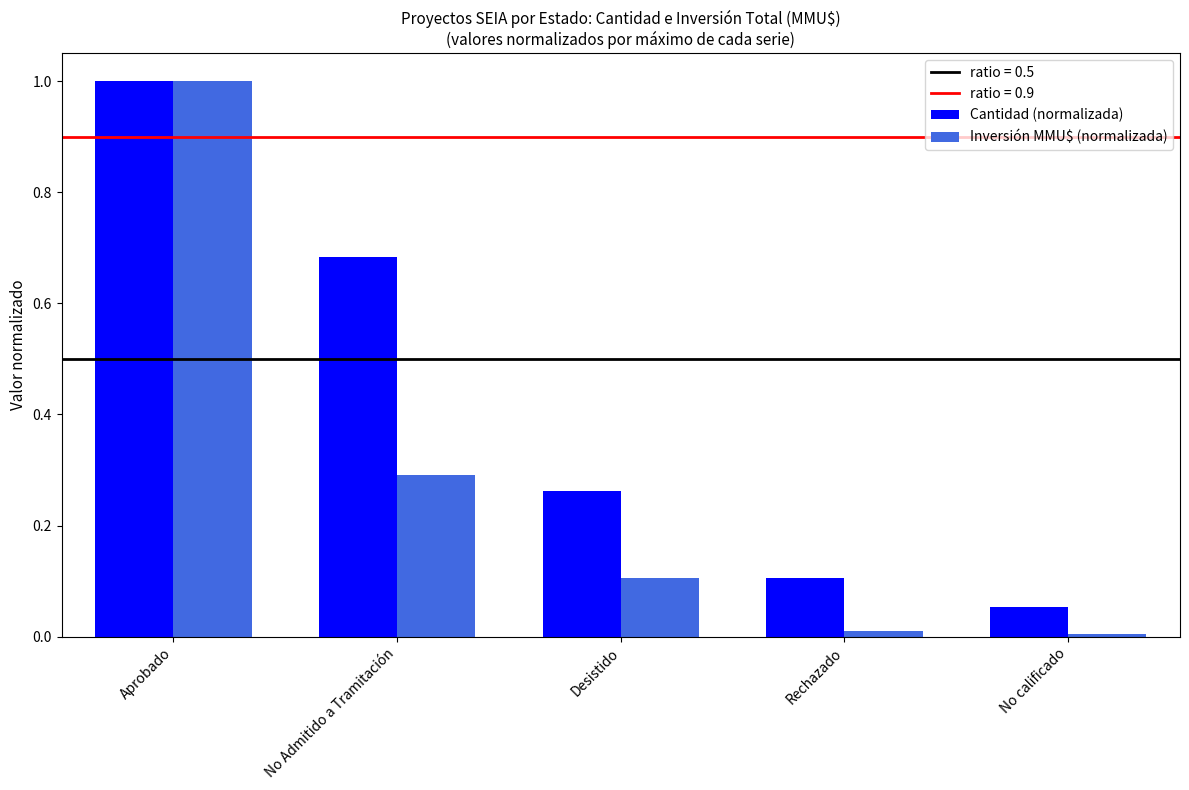

Is the value of Inversión MMU$ (normalizada) at No Admitido a Tramitación greater than the value of Cantidad (normalizada) at Desistido?

Yes